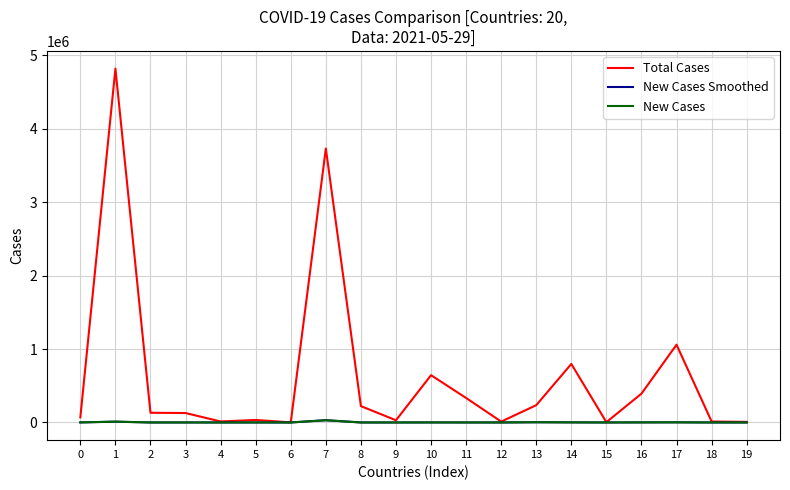

What is the greatest value displayed?

4821025.0